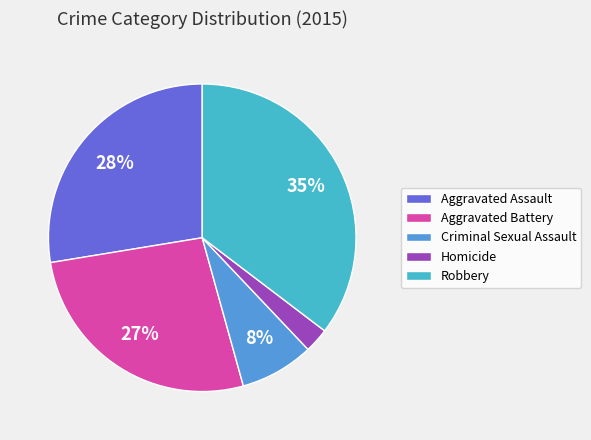

What is the ratio of the value at Aggravated Assault to the value at Aggravated Battery?

1.0